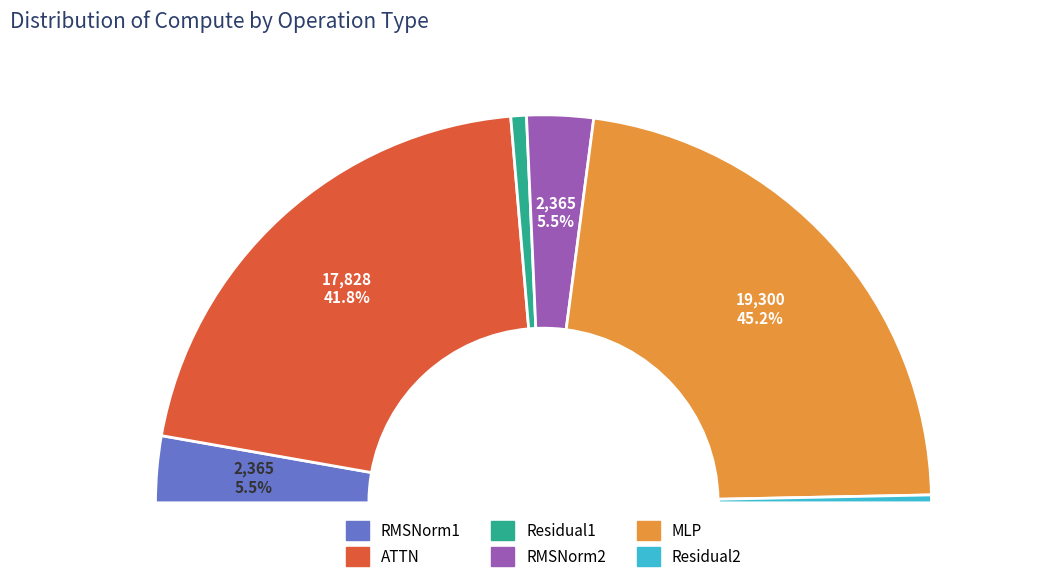

What percentage is NOT represented by MLP?

54.8%